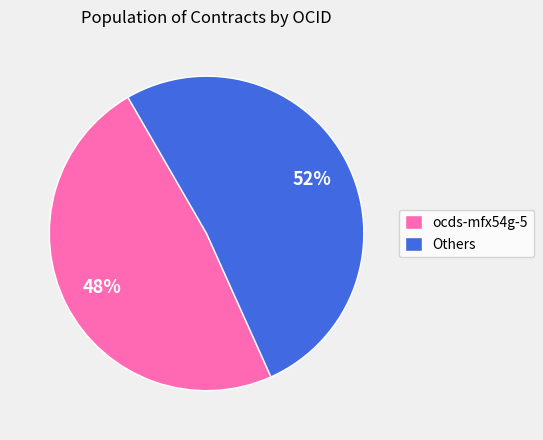

Count the number of slices in the pie.

2